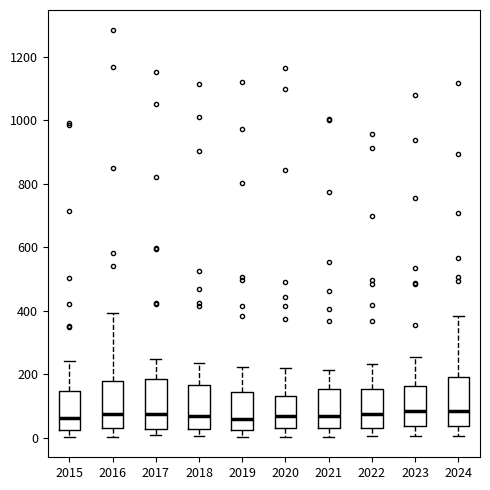

Where does the lower whisker of the box at x = 2022 end on the y-axis? The values are not printed on the chart, so give them approximately, as read against the axis.

0